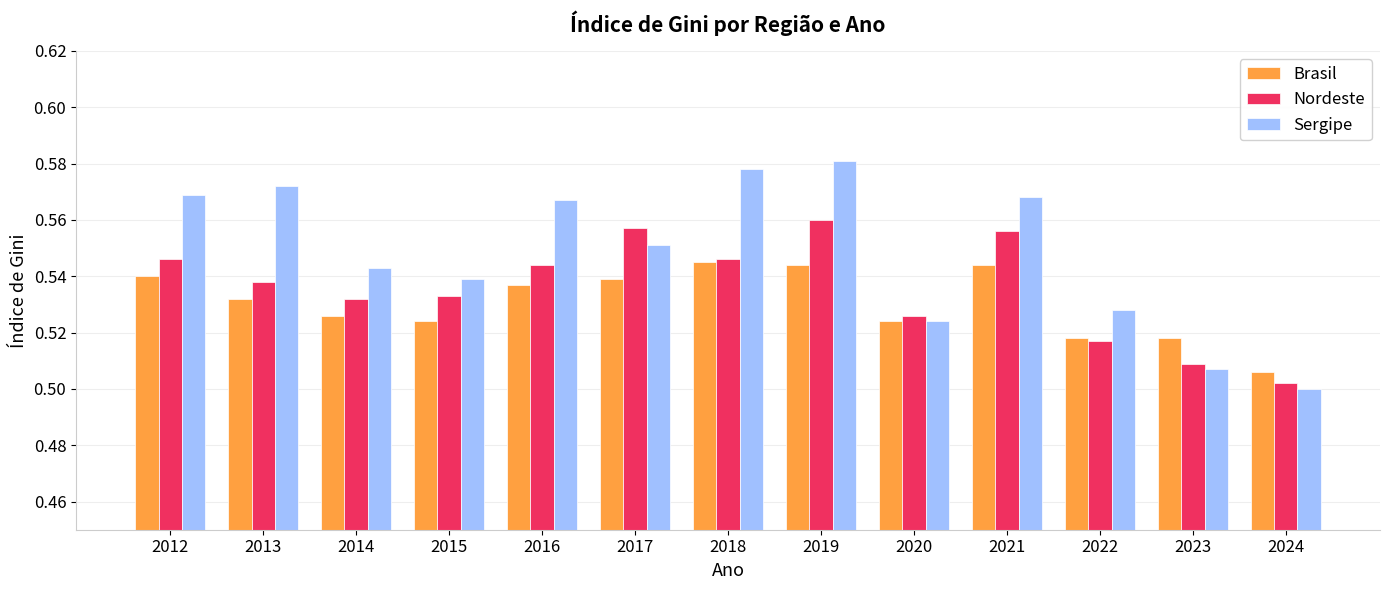

At which category is the sum across all series the highest?

2019